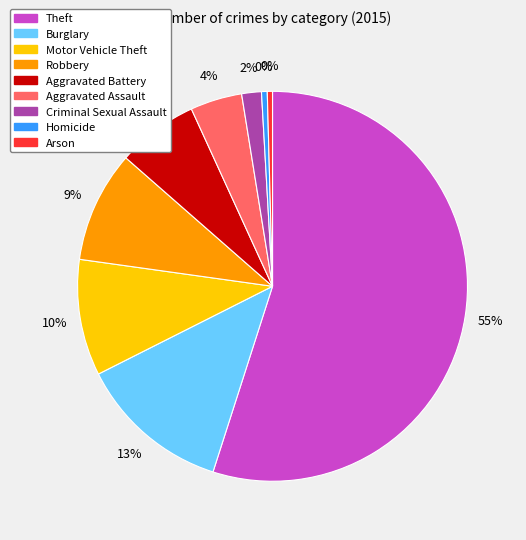

To the nearest percent, what is the average slice percentage?

11%